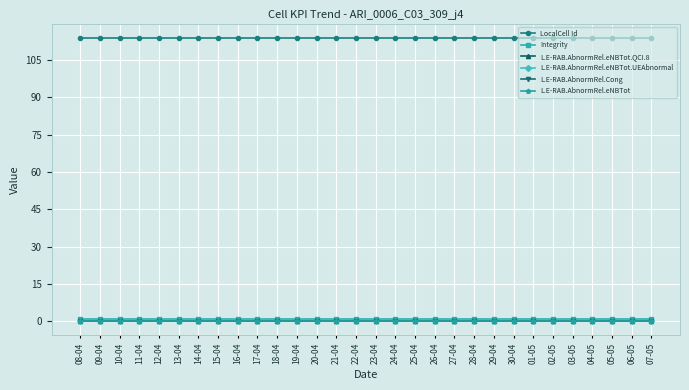

What is the total value across all series at 11-04?

115